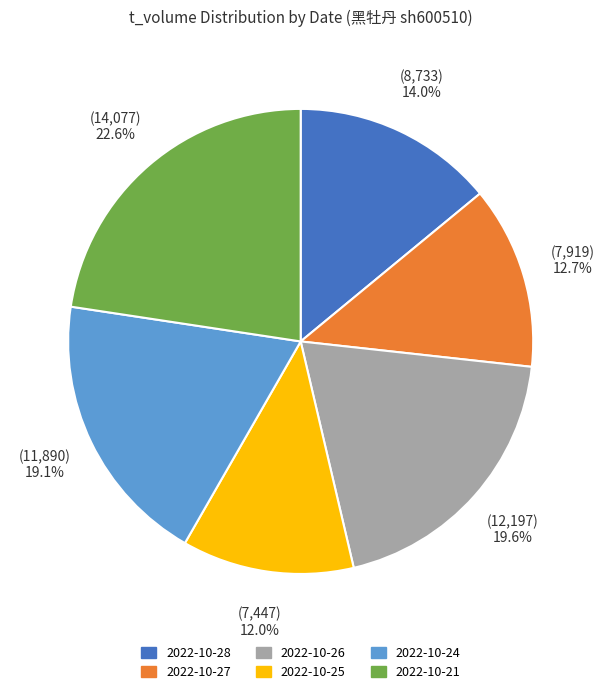

Count the number of slices in the pie.

6